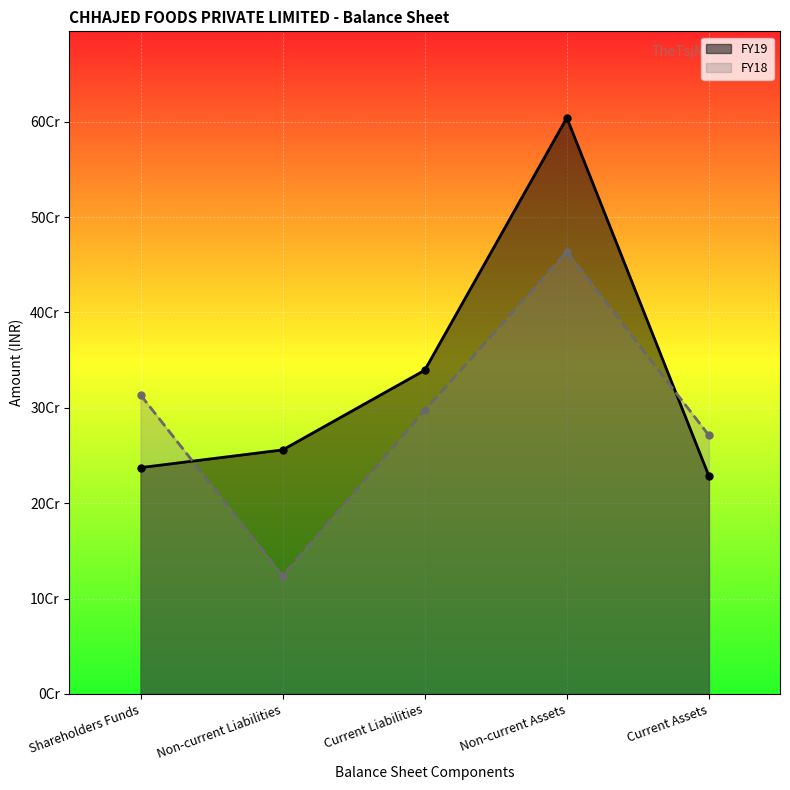

What is the smallest value displayed?

123775906